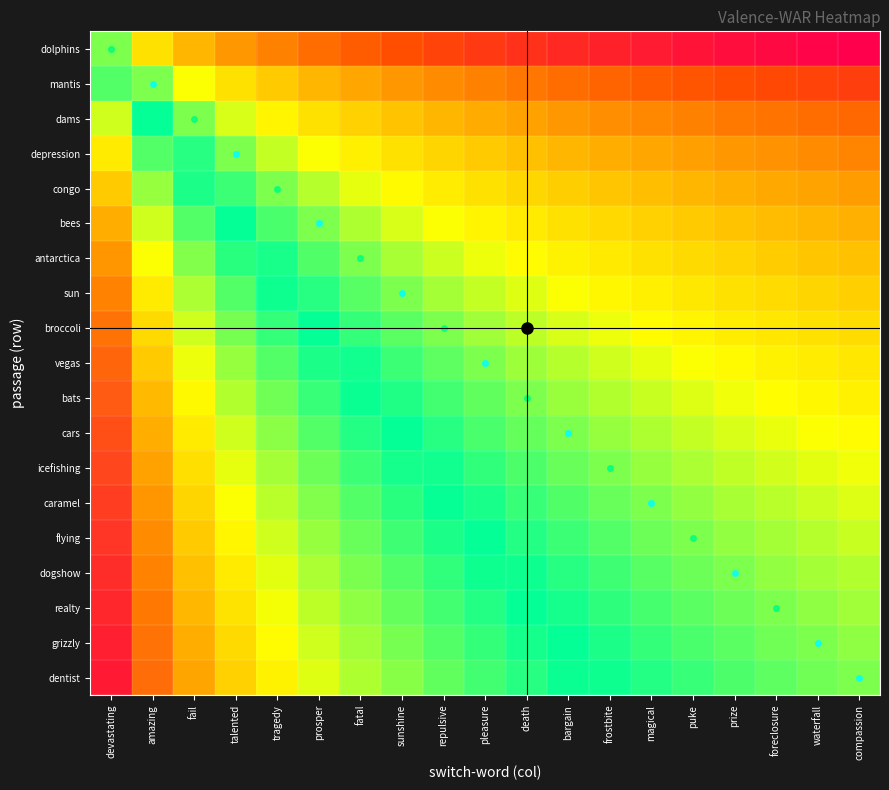

What is the minimum value shown in the chart?

-2.9